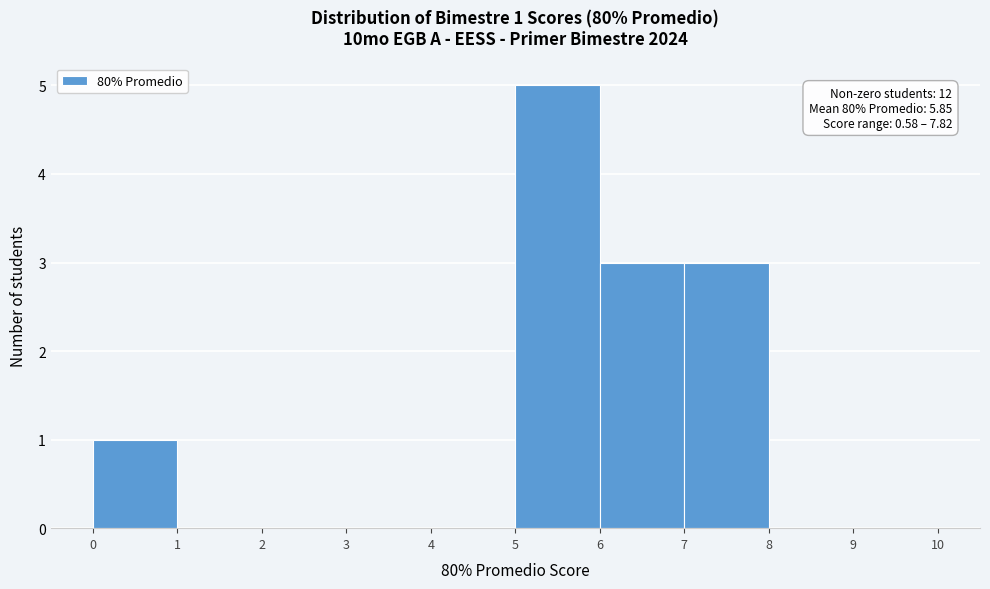

Which range on the x-axis has the tallest bar?

5 to 6